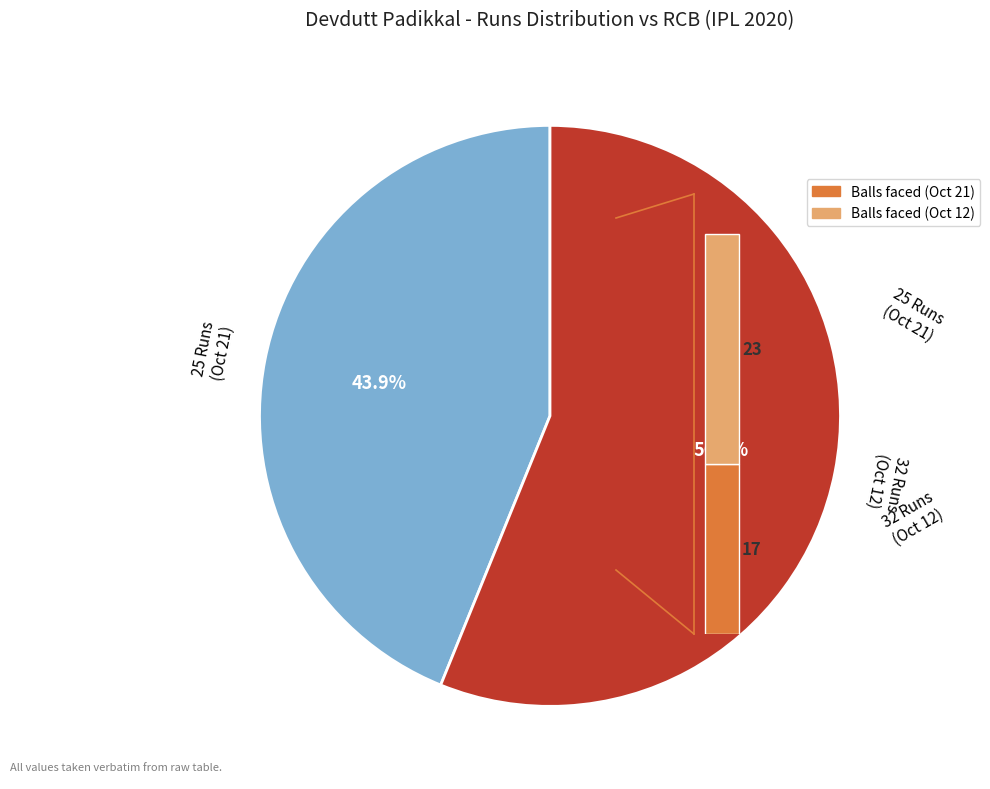

Is it true that 32 runs (Oct 12) is 56% of the pie?

True